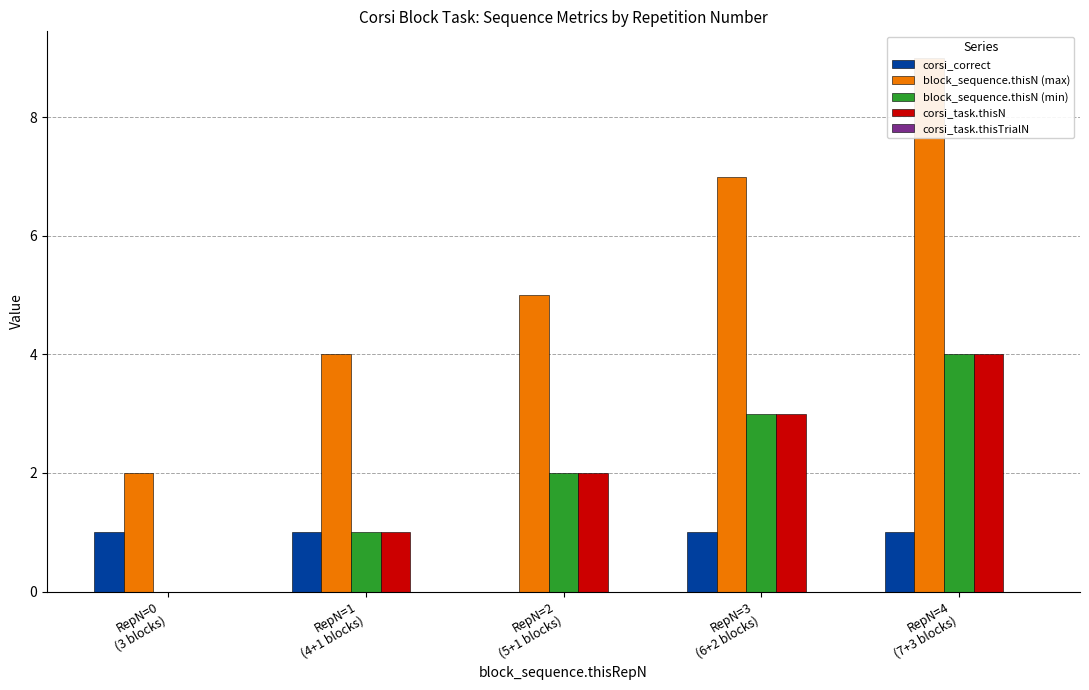

How many block_sequence.thisN (max) values are between 4 and 7?

3